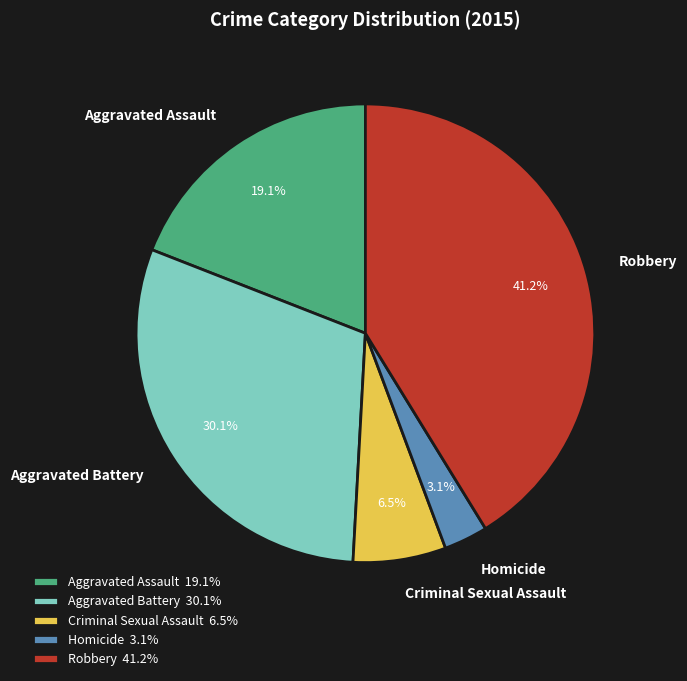

Is Aggravated Battery the majority of the pie?

No